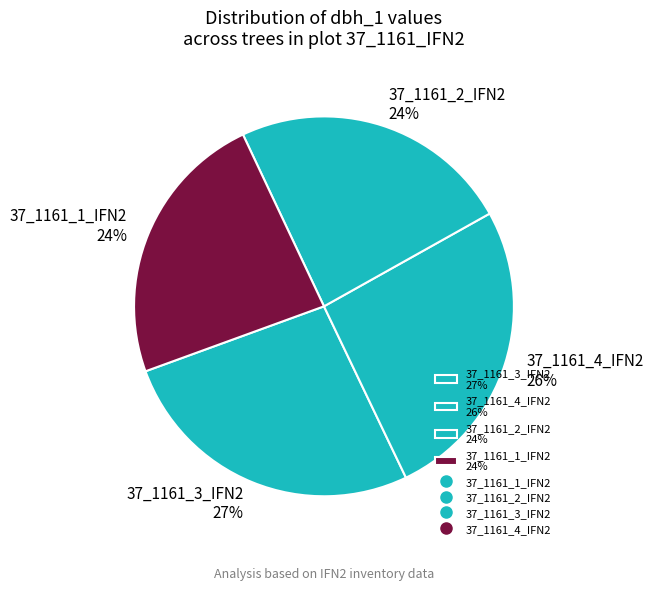

To the nearest percent, what is the difference between the 37_1161_1_IFN2 24% and 37_1161_4_IFN2 26% slice percentages?

2%